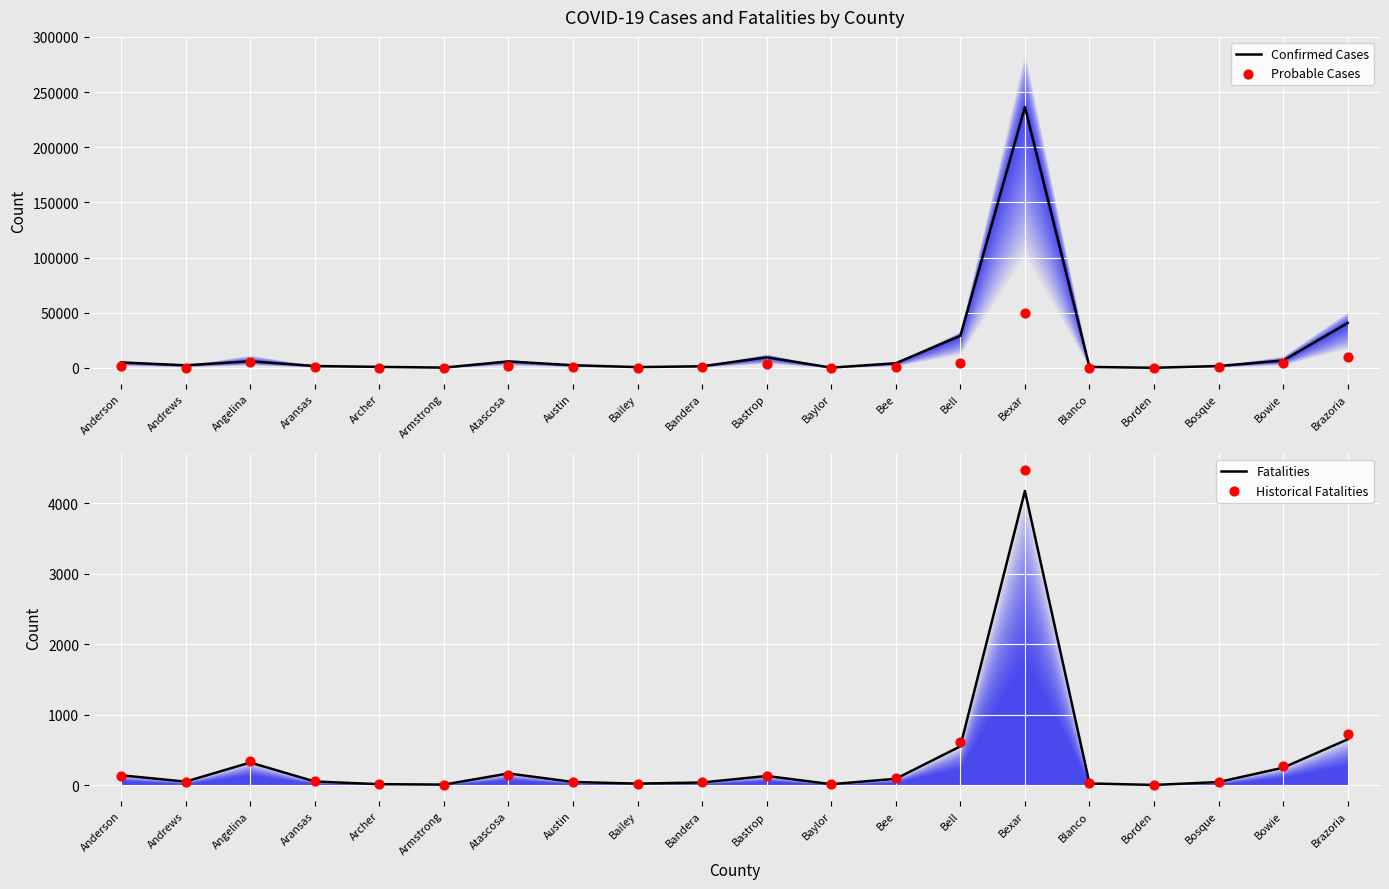

Is the value of Probable Cases at Bexar greater than the value of Confirmed Cases at Archer?

Yes